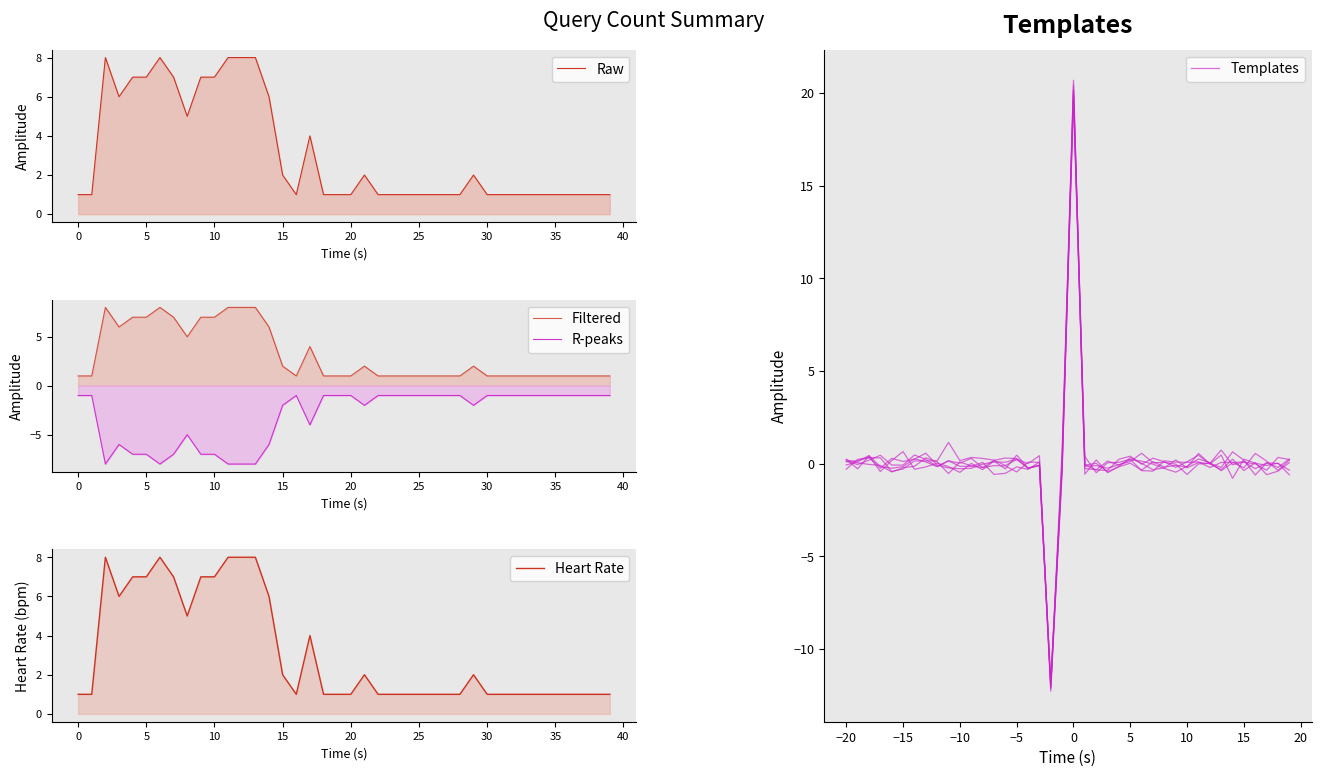

Which series has the largest total across all categories?

Raw